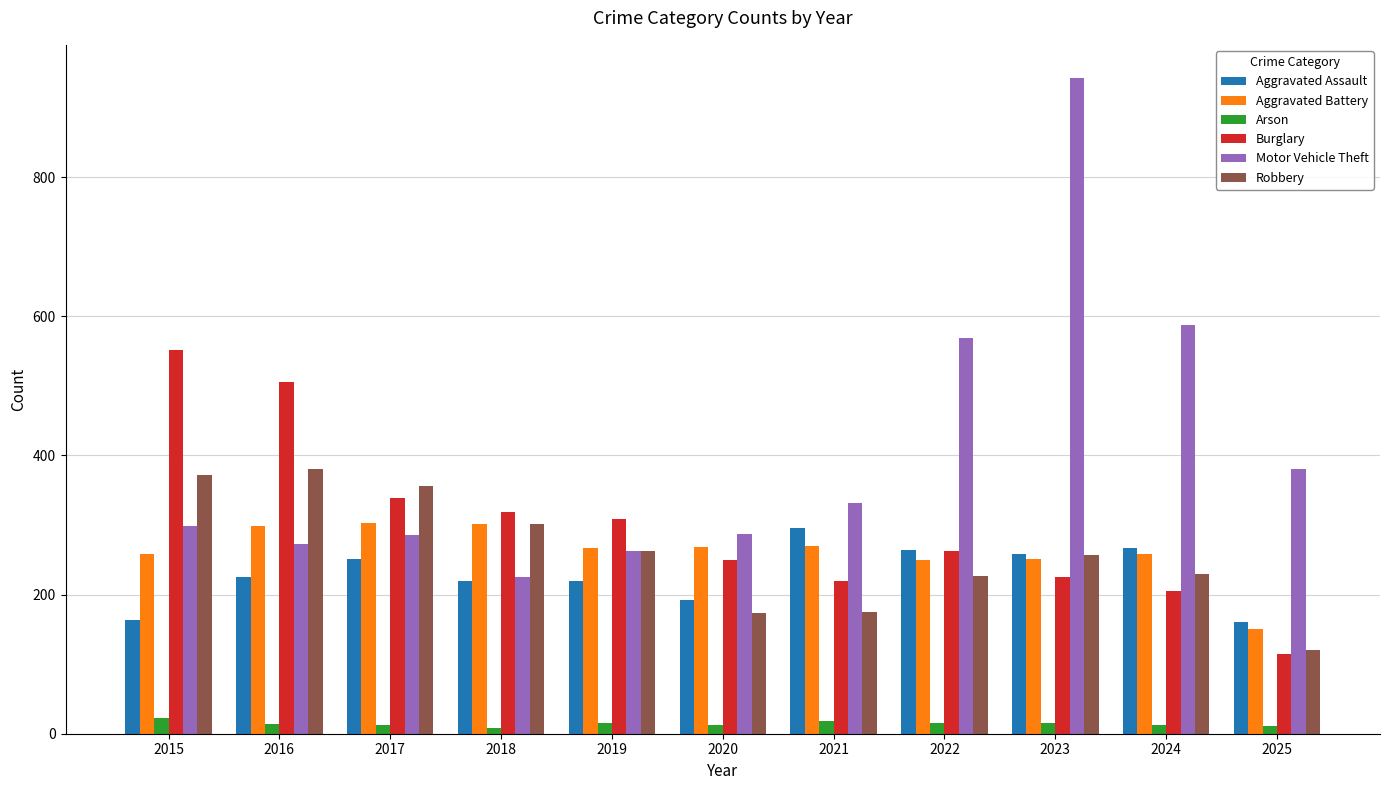

At which label does Burglary reach its minimum?

2025